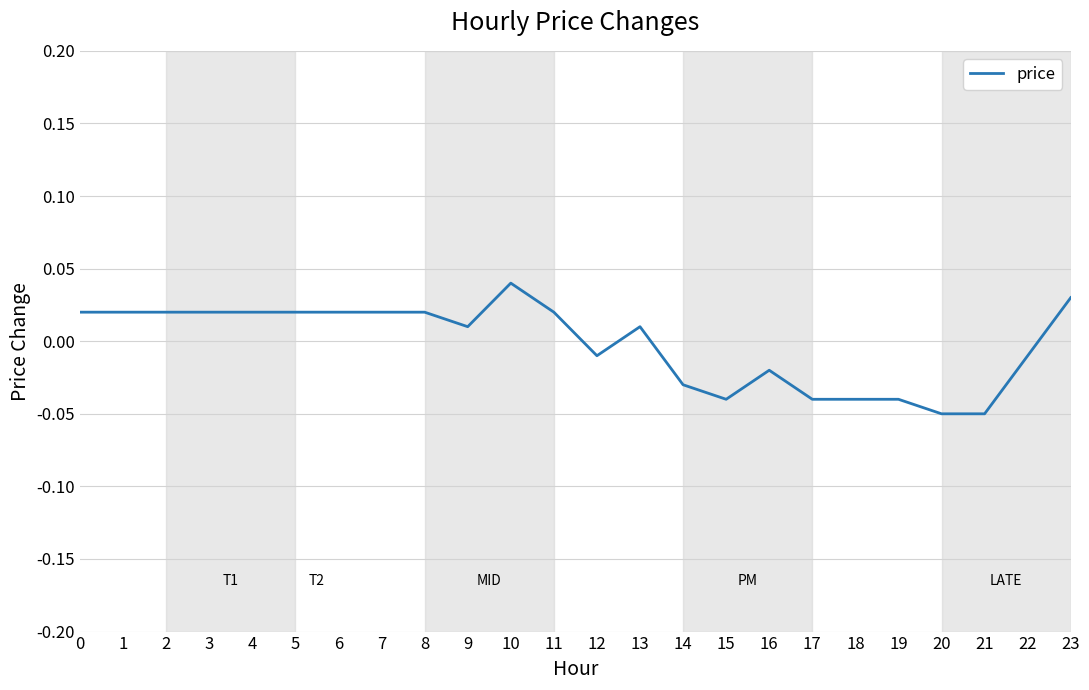

How many values are below 0?

10